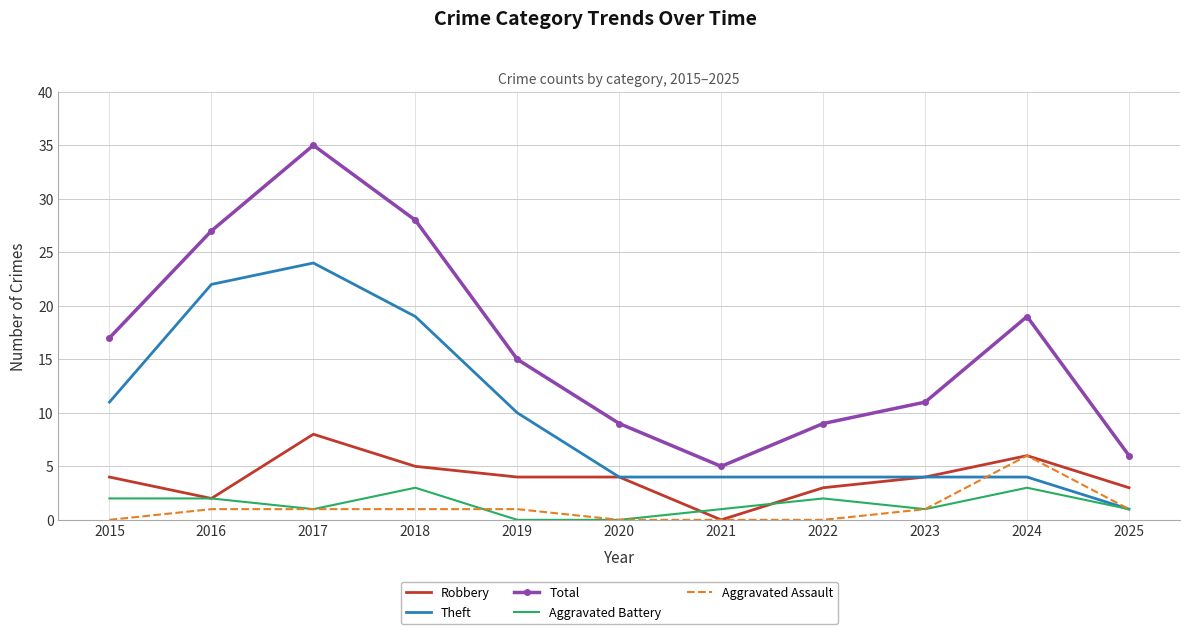

Between 2018 and 2025, which series saw the biggest shift?

Total